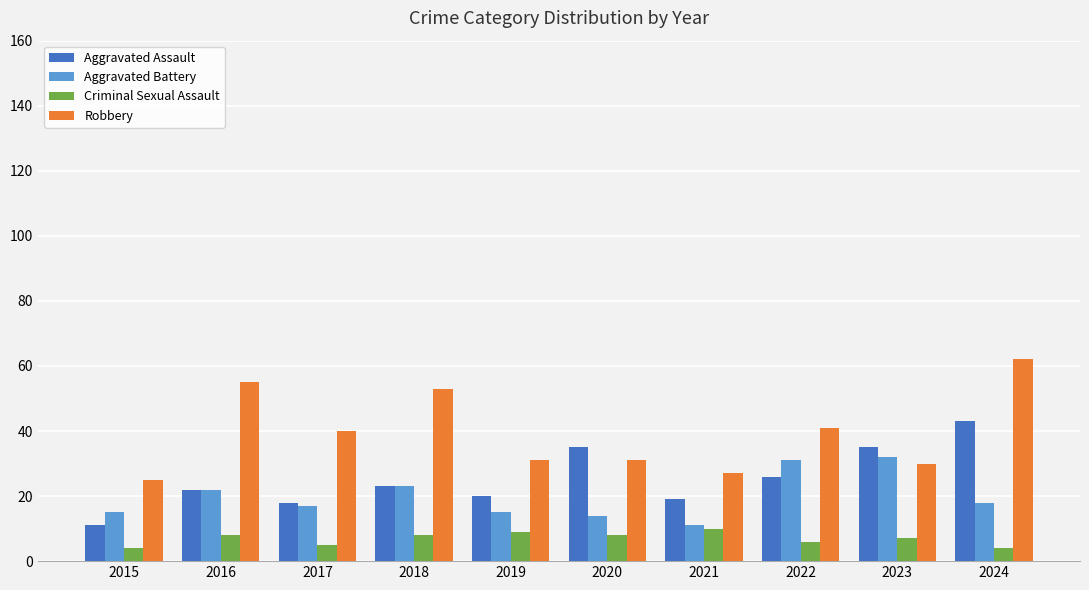

How many distinct data groups are displayed?

4